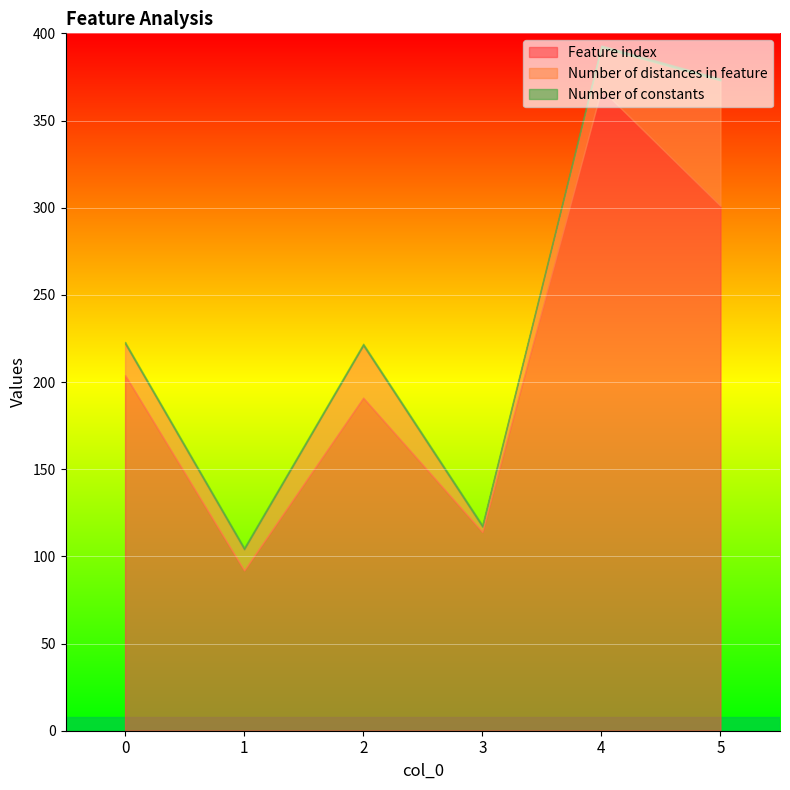

What is the difference between the Number of distances in feature values at 5 and 1?

60